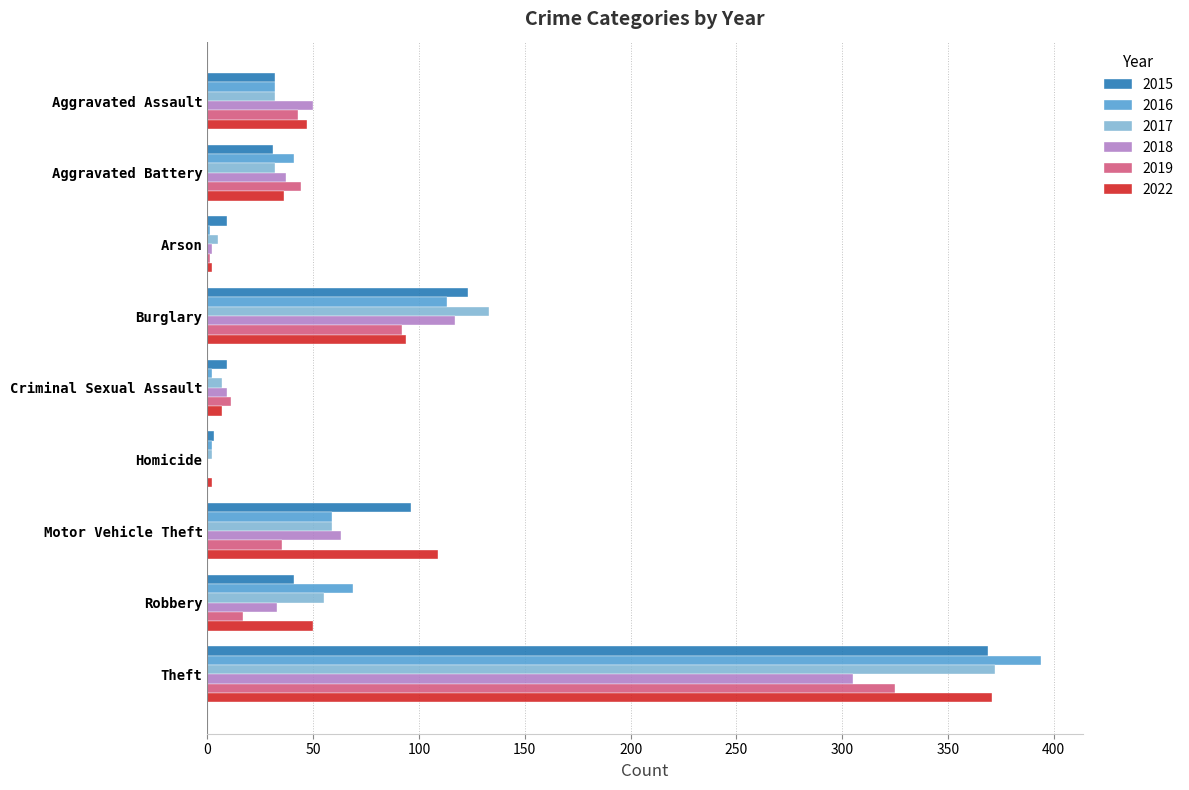

Where is 2022 nearest to the value 186?

Motor Vehicle Theft